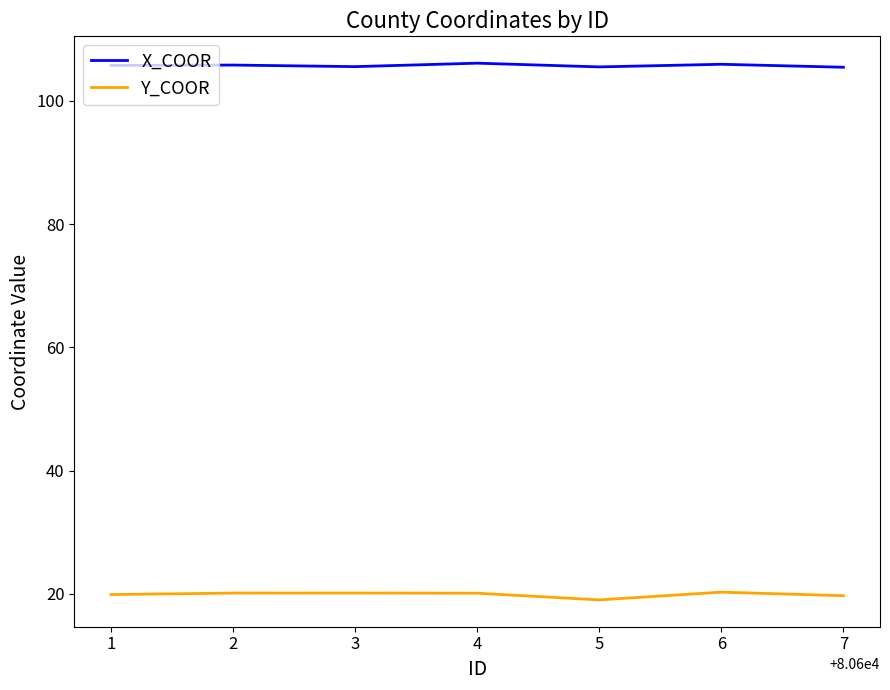

True or false: X_COOR and Y_COOR intersect in this chart.

False